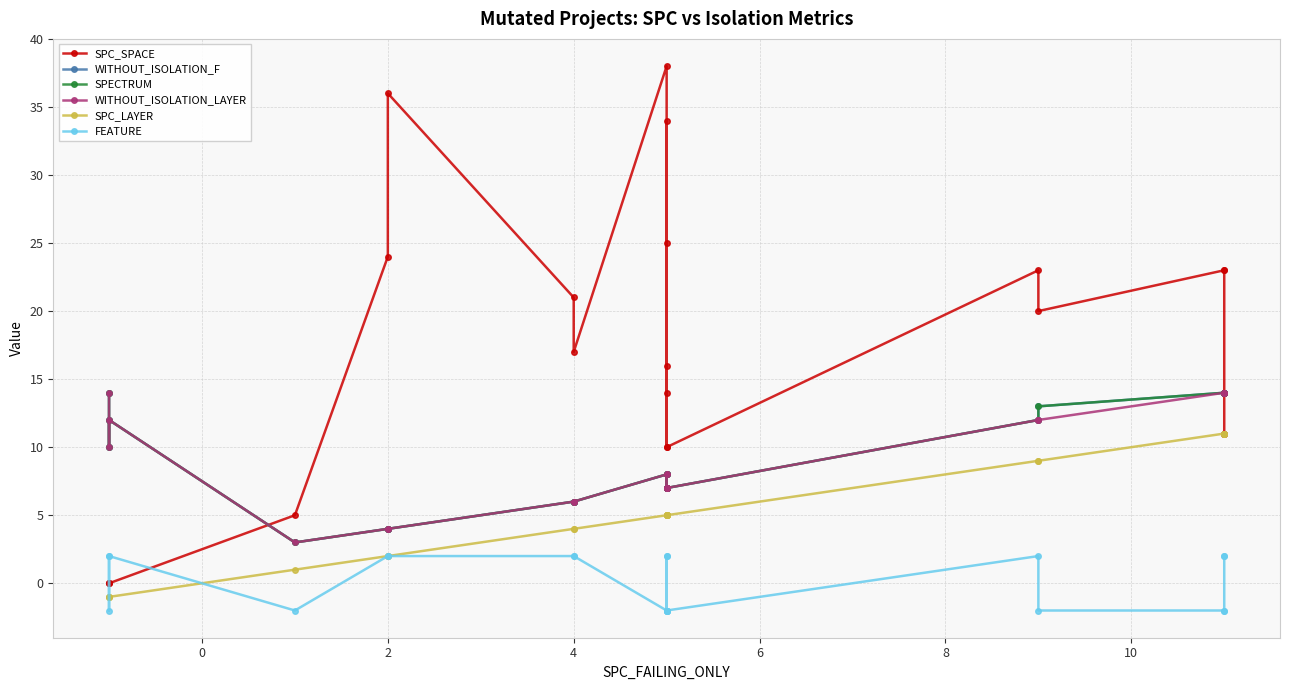

How many lines are shown in the chart?

6